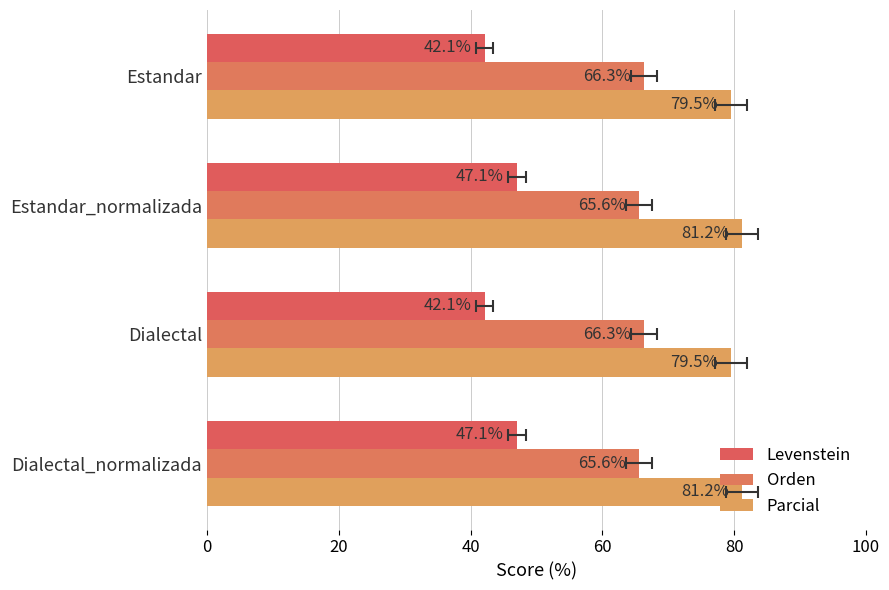

What is the spread (max minus min) of values at Estandar?

37.4